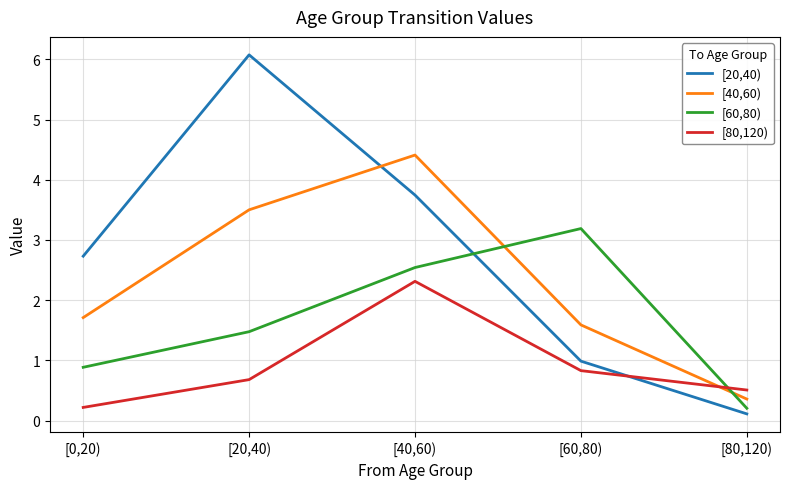

True or false: [80,120) has more than 0 points higher than both neighbors.

True